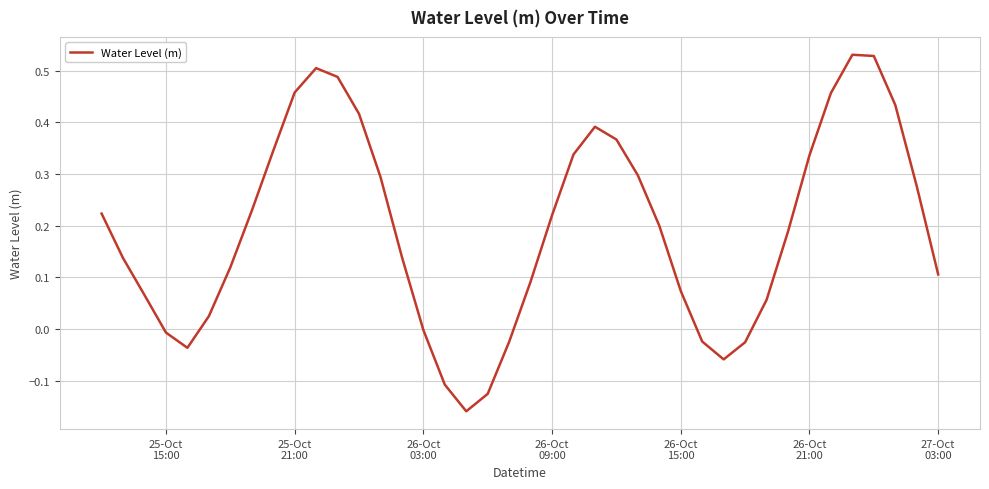

What is the difference between the maximum and minimum values?

0.7